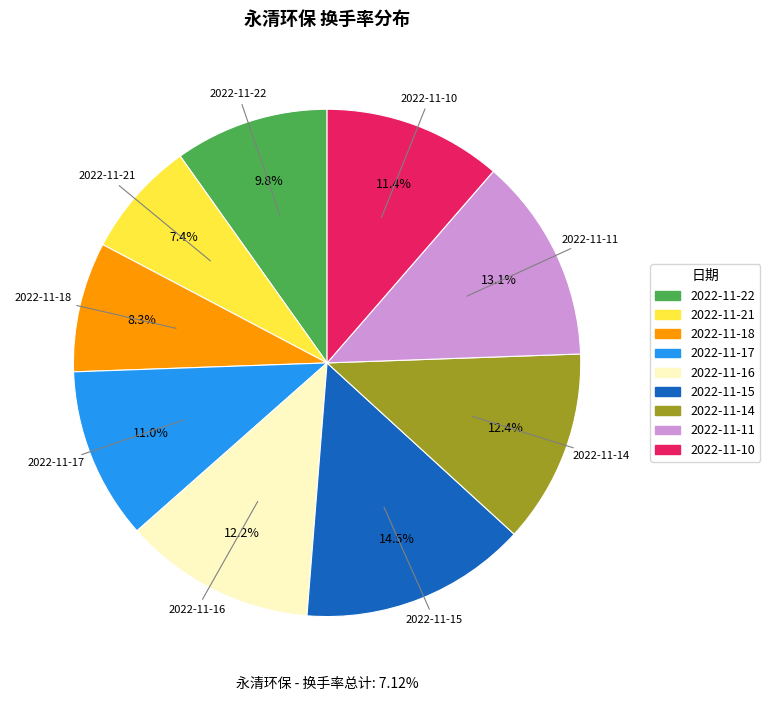

To the nearest percent, what is the combined percentage of 2022-11-22 and 2022-11-11?

23%